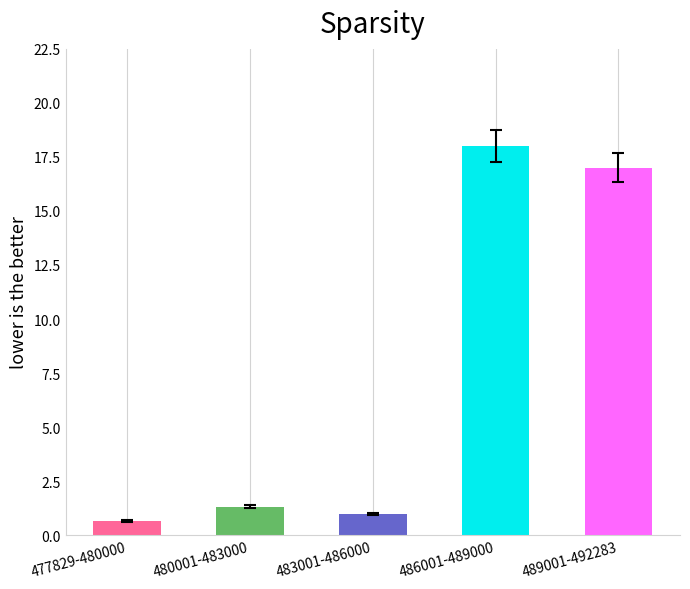

What is the minimum value shown in the chart?

0.7